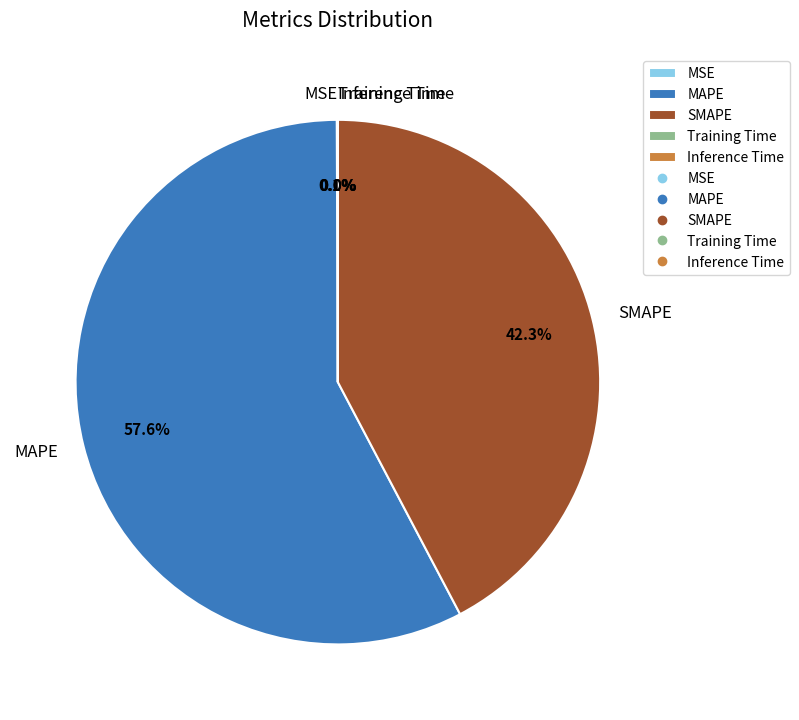

Is MAPE the majority of the pie?

Yes